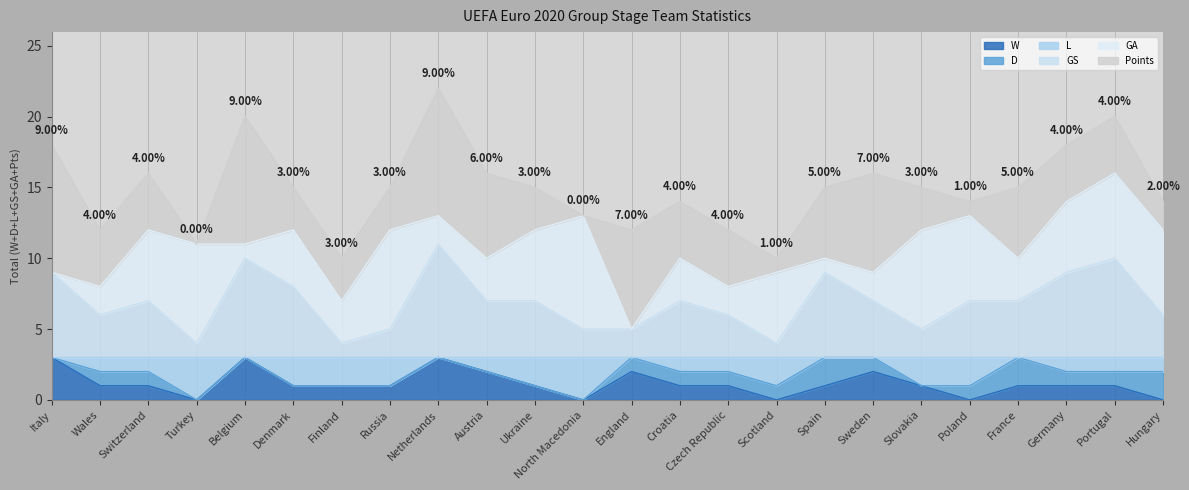

What is the total value across all series at Netherlands?

22